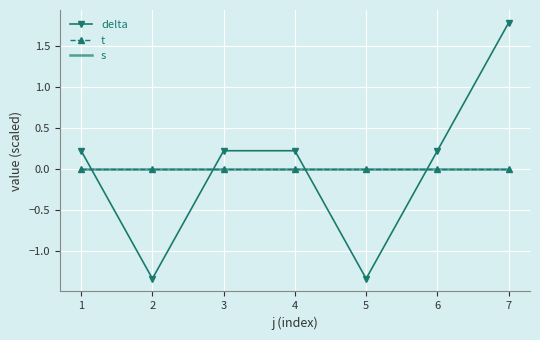

At 7, list the series in order from smallest to largest.

t, s, delta